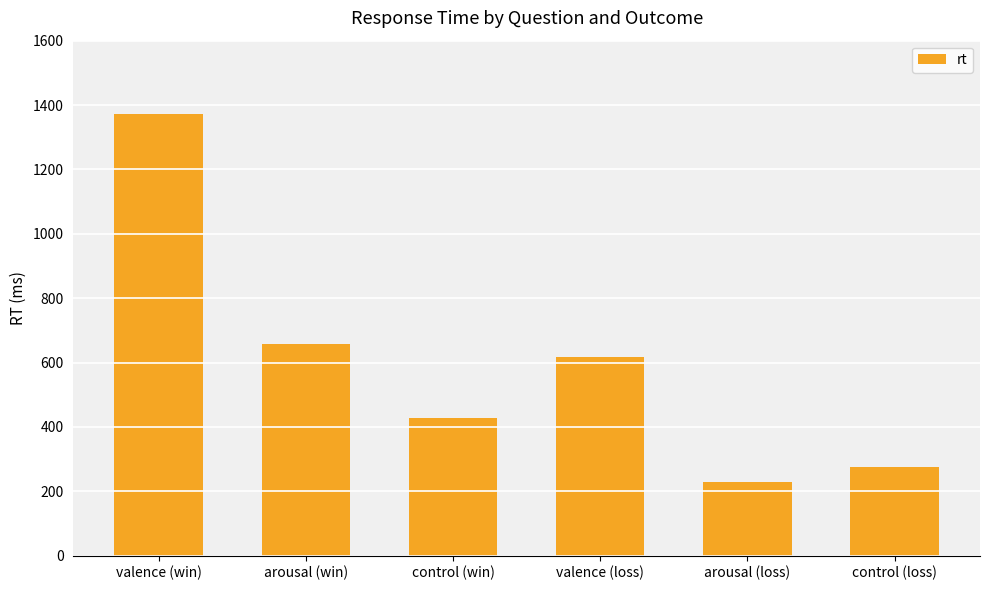

What is the minimum value shown in the chart?

230